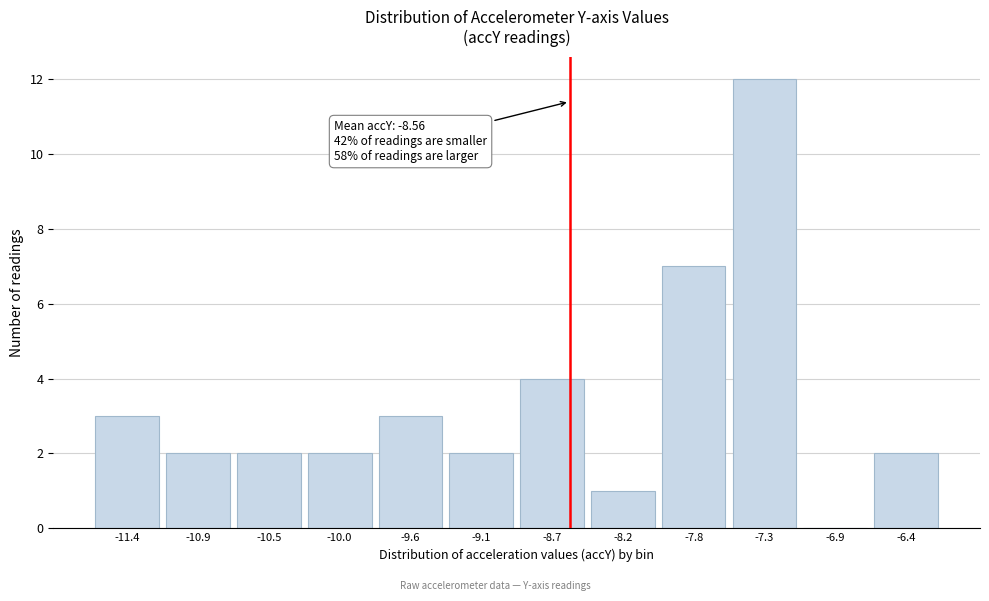

Over which range of the x-axis is the bar tallest?

-7.55 to -7.10